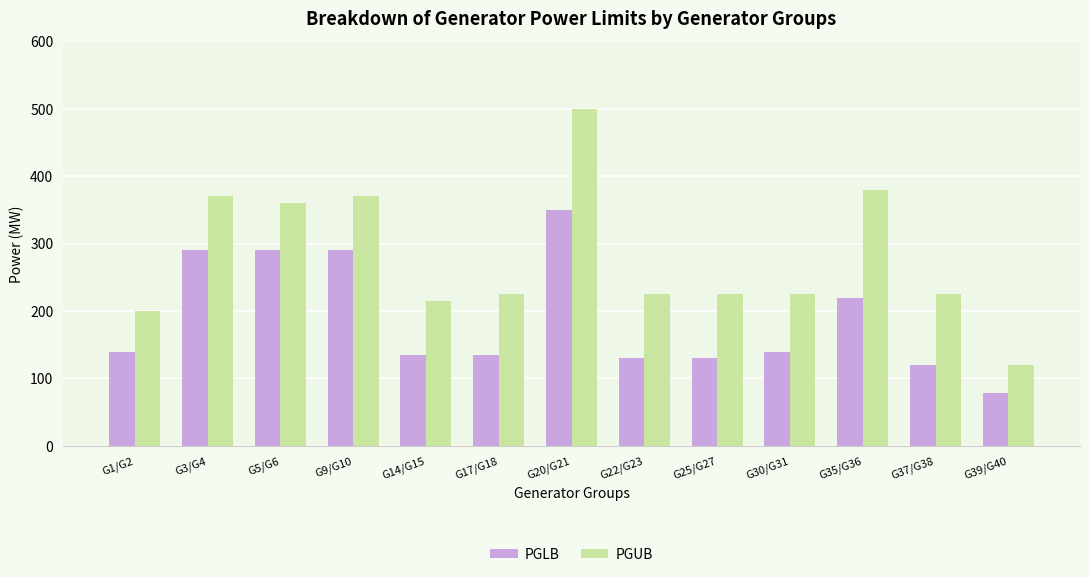

At which label is PGLB closest to 214?

G35/G36